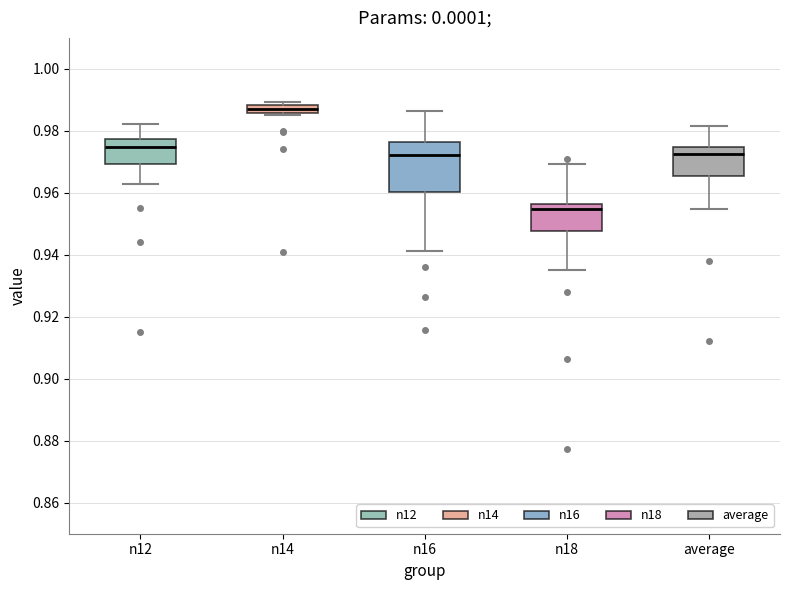

Which box has the lowest median line?

n18